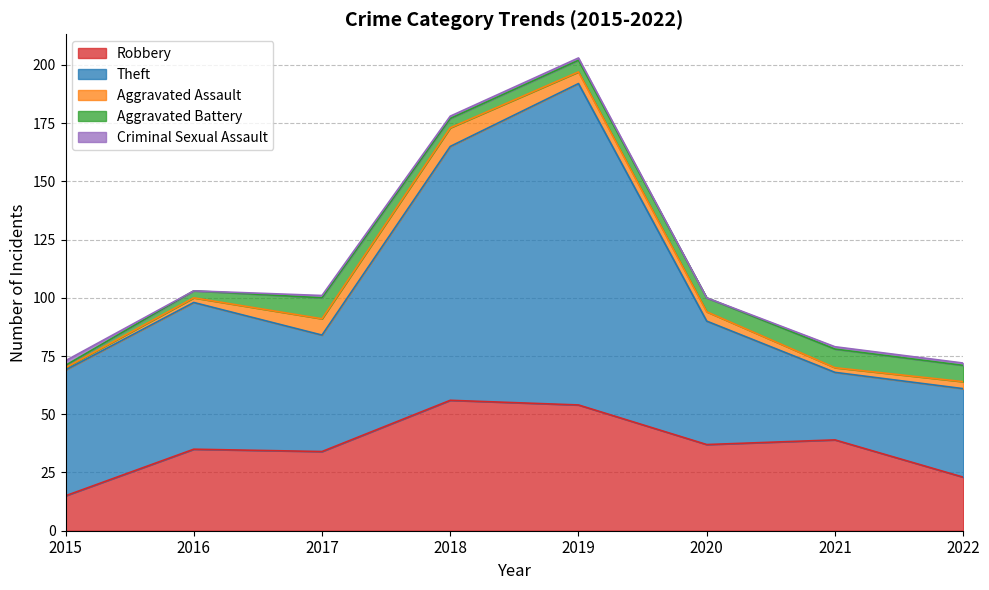

What is the difference between the highest and lowest values at 2022?

37